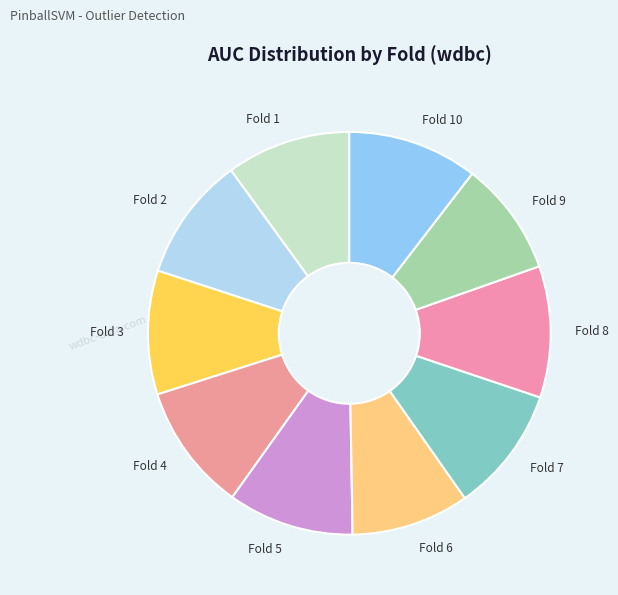

Is it true that Fold 10 is 1% of the pie?

False